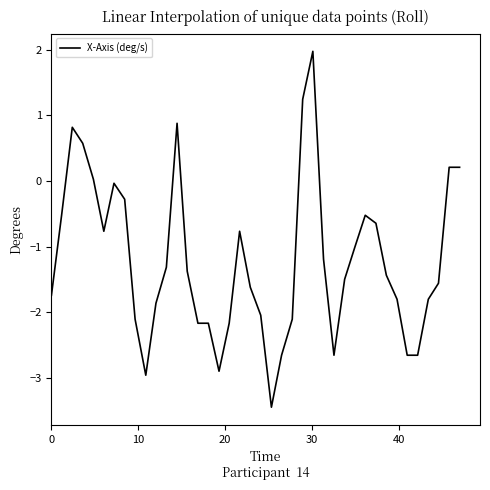

What is the difference between the maximum and minimum values?

5.4